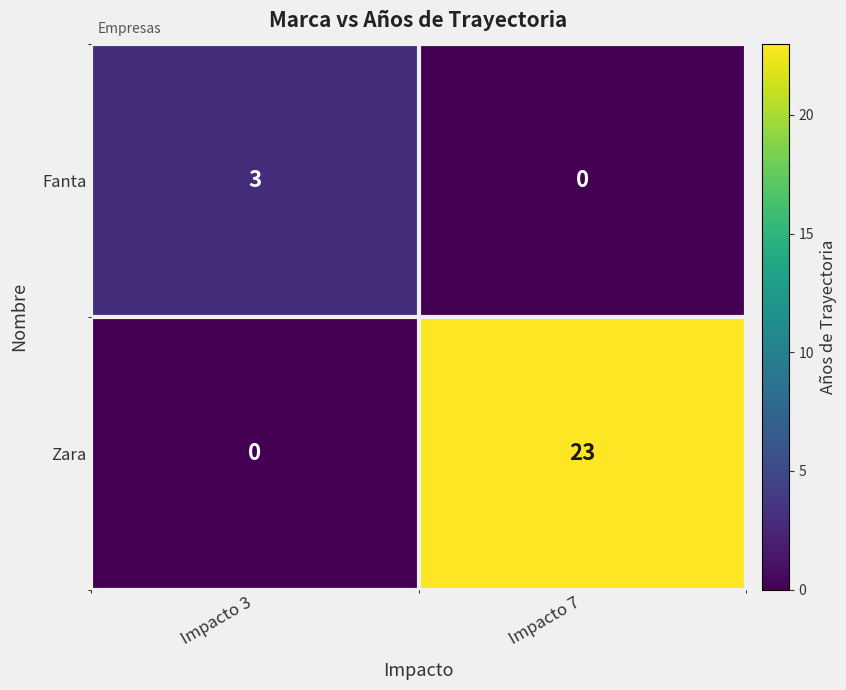

At which label does Fanta reach its minimum?

Impacto 7